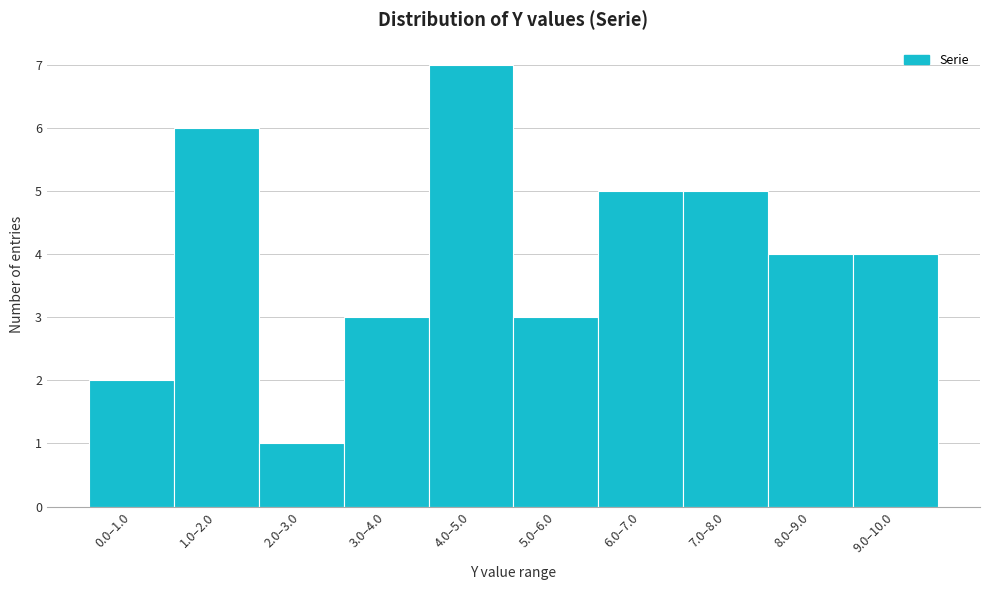

Reading left to right, extract all data points from this chart.

0.0–1.0=2	1.0–2.0=6	2.0–3.0=1	3.0–4.0=3	4.0–5.0=7	5.0–6.0=3	6.0–7.0=5	7.0–8.0=5	8.0–9.0=4	9.0–10.0=4